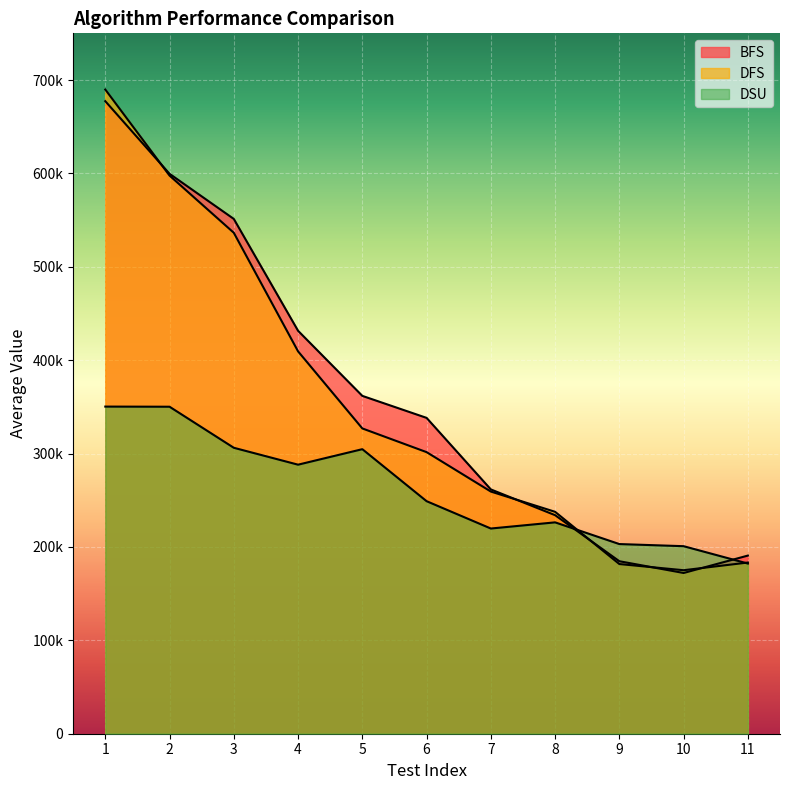

How many data points in DSU are less than 249016?

5